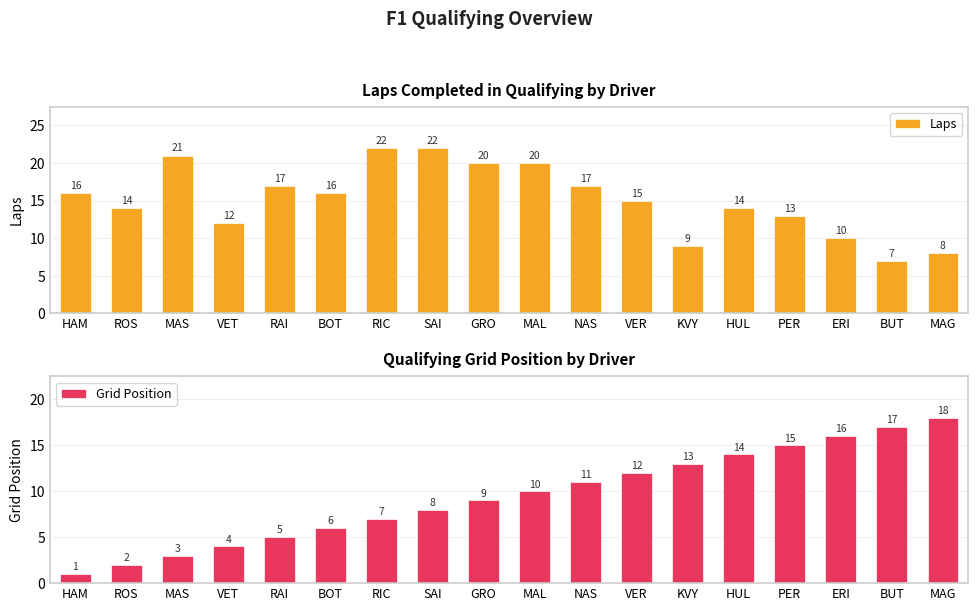

What is the spread (max minus min) of values at RAI?

12